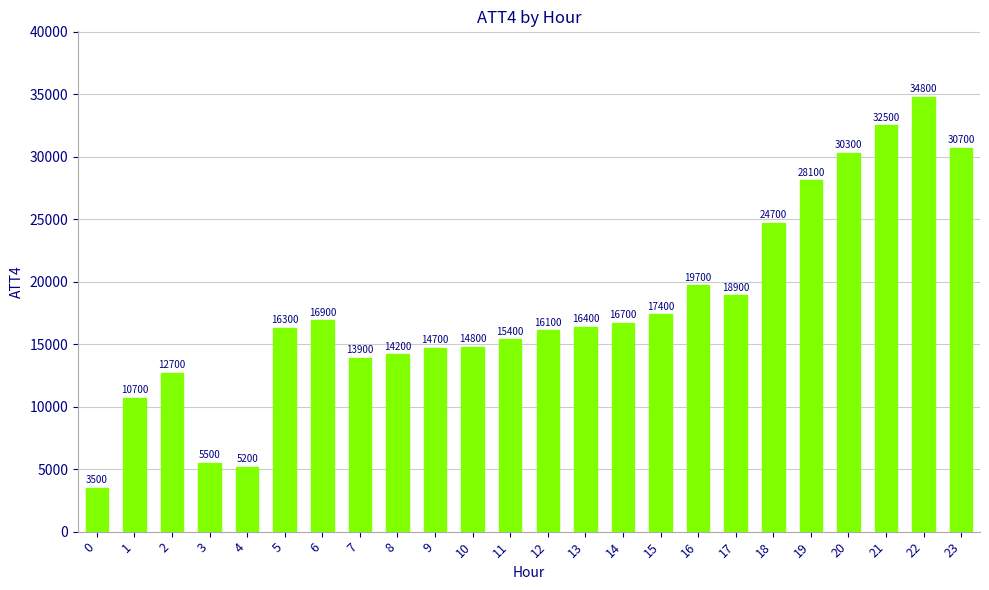

What is the change in value from 9 to 23?

+16000